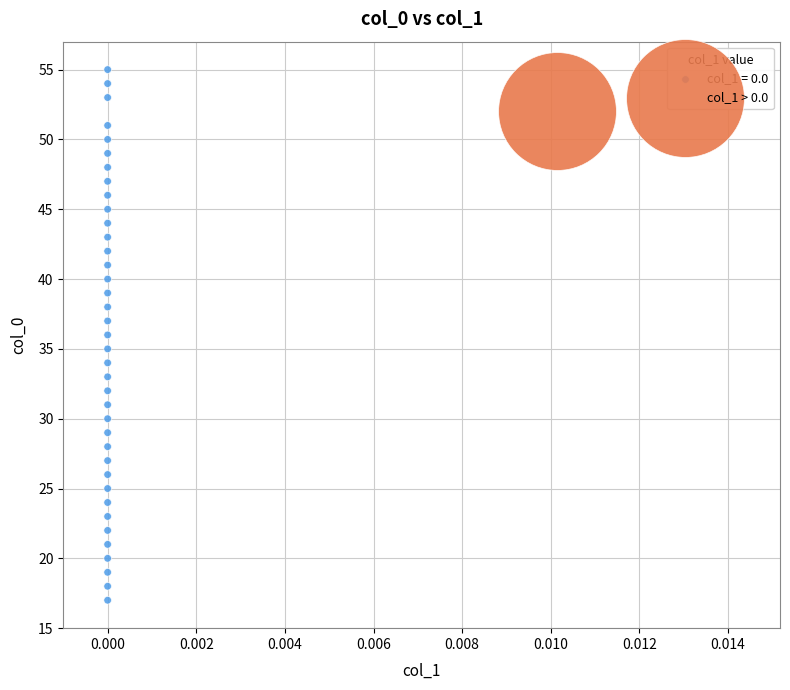

Which series reaches the minimum Y coordinate?

col_1 = 0.0